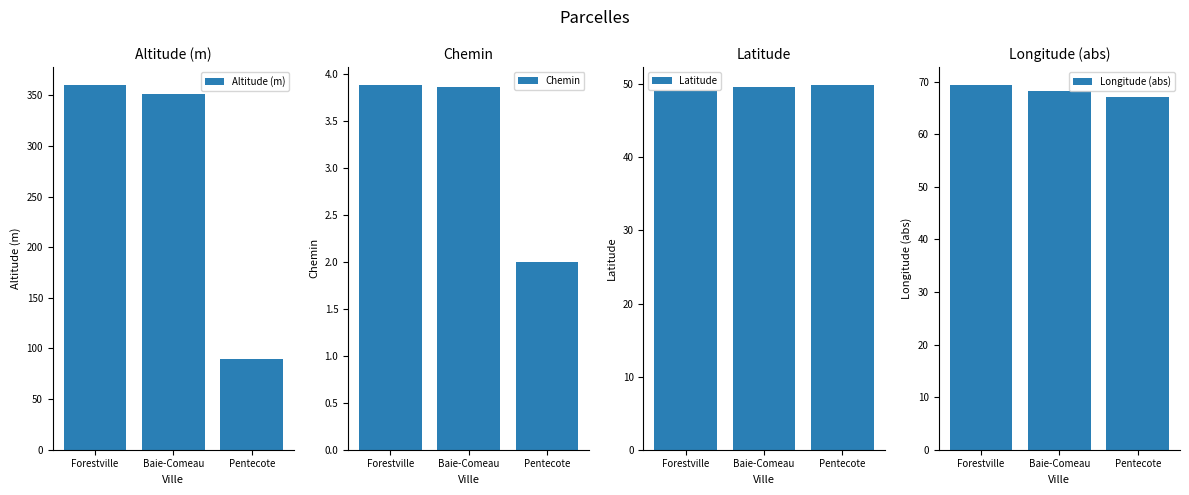

The Longitude (abs) series shows 69.3 at Forestville. True or false?

True